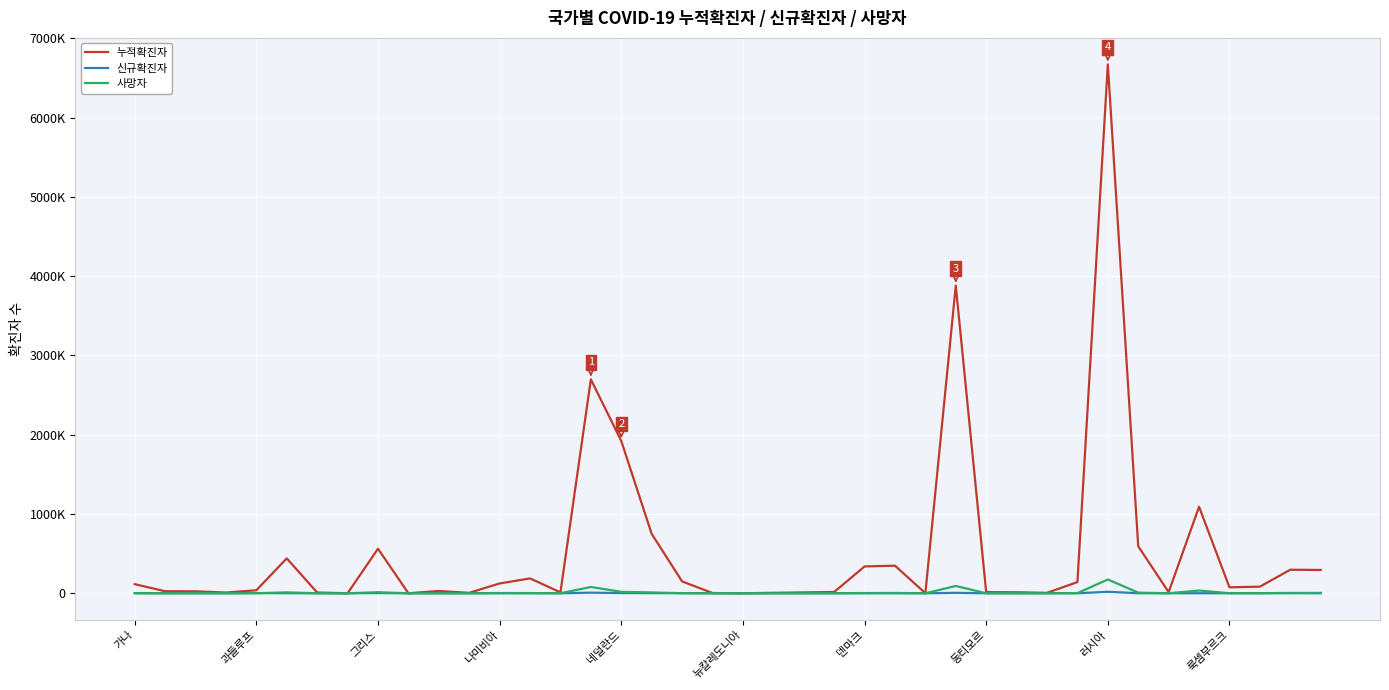

Does the chart have visible grid lines?

Yes